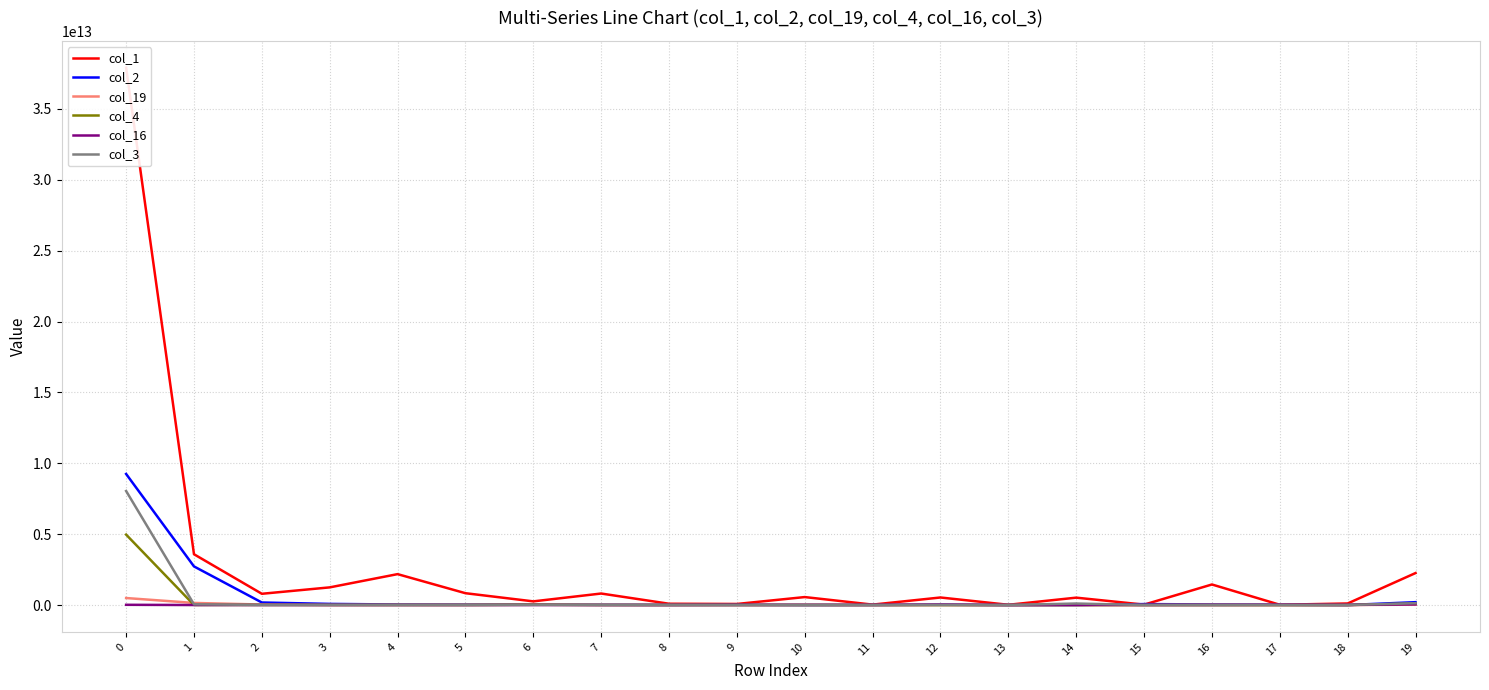

Reading left to right, what are all the values shown in this chart?

col_1: 37902834824658	3583331353874	793891292343	1245913787250	2180263335014	834486440244	258710951218	812104847966	91188858583	75483319436	562007468849	29520917270	532415649911	17195870544	520471701333	28712361500	1450019502312	19419058988	110275509276	2256260193270
col_2: 9246936683911	2724026655920	178784903396	80241156532	38296271638	23882143755	24161606885	14343050629	9661943552	17082779766	1173605791	6548447229	24915849327	7204074	0	67167339072	42035029716	19192388993	11313881	202434738867
col_19: 493717904371	147406277026	36190525781	3904453520	7219947033	1528120438	17517995551	6537065662	6384969139	174158814	13539672159	2211174007	2728795861	1808771867	3953130948	837060089	9746879264	40959000	0	26916847392
col_4: 4967773167833	3575878833	7412244004	6381276487	6161050341	9184826331	24925405109	3864388280	906333769	5461444116	579939637	945341571	333751409	0	863224549	966623620	0	0	0	107738906791
col_16: 16498362605	229173191	944015332	0	0	0	0	613073605	163466359	4889760708	9127662458	6858767936	21817511476	3636598291	5760932237	4375089434	4349568431	12267857341	7681625588	46464834984
col_3: 8043037832670	49356409178	7414418620	7877156417	3773869484	1379959317	11250926033	11484292518	6718935556	8962002	417602102	845021932	0	0	106276084695	0	0	5080056	0	125925679734